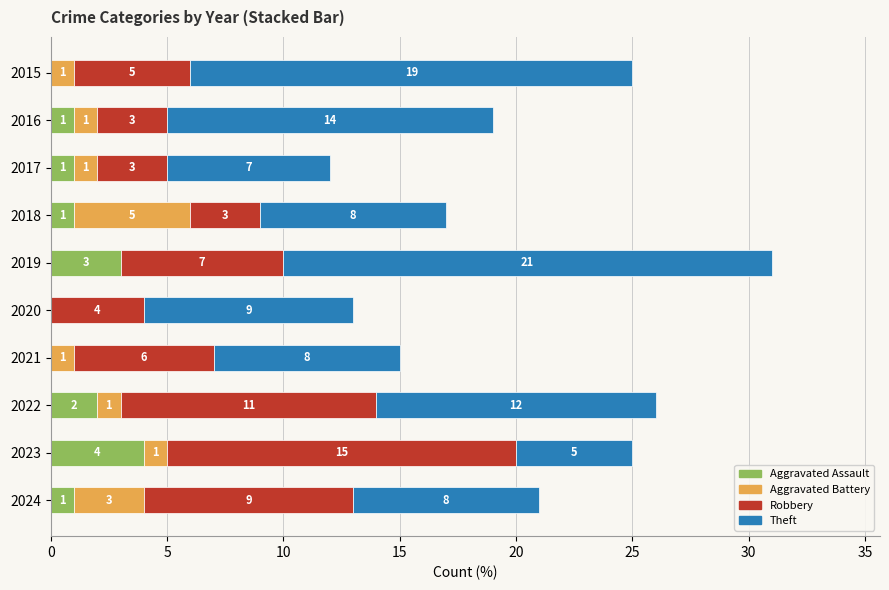

What is the sum of all Aggravated Assault values?

13